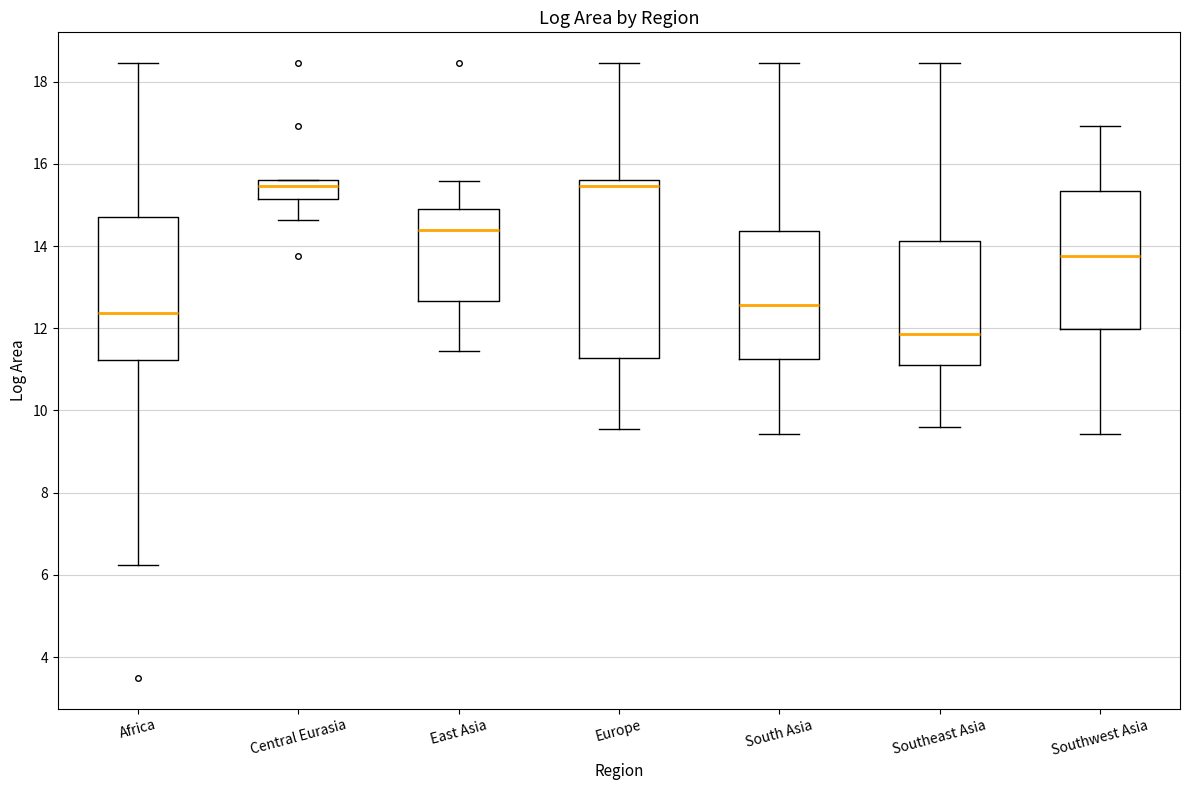

Where is the lower edge of the box for Central Eurasia on the y-axis? The values are not printed on the chart, so give them approximately, as read against the axis.

15.2